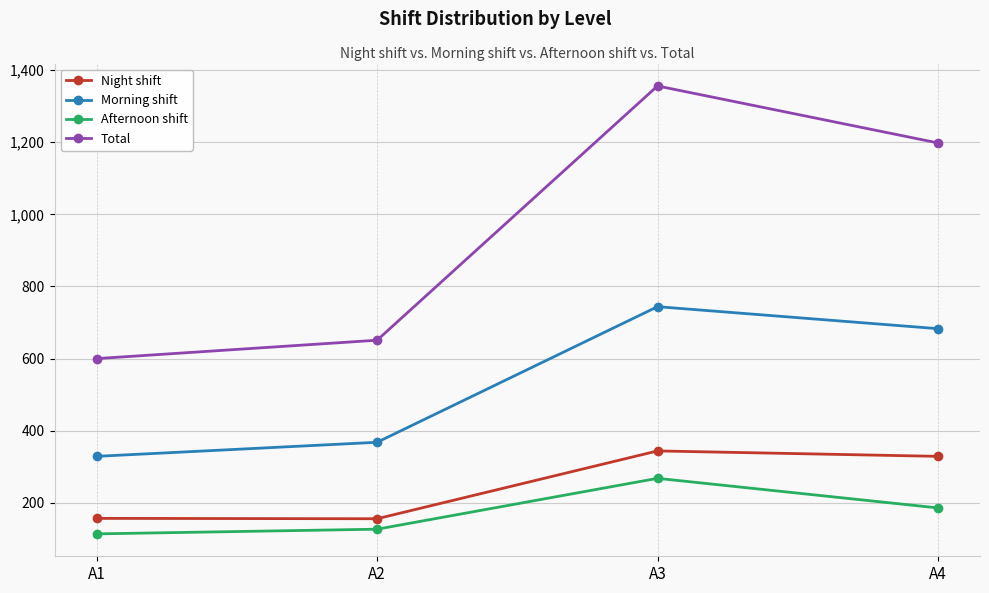

What is the average value of the Total series?

951